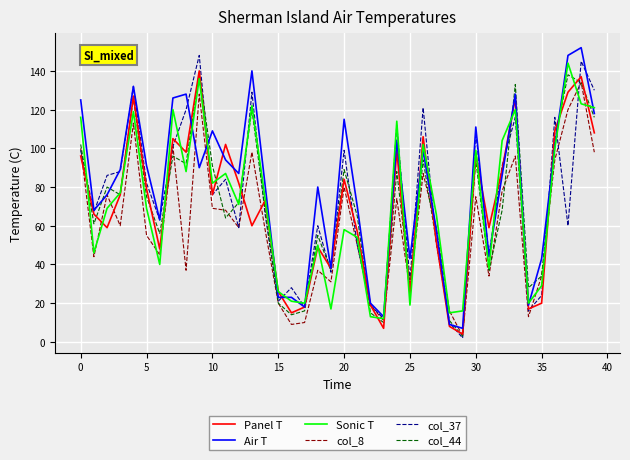

True or false: col_8 has more than 1 interior local peaks.

True